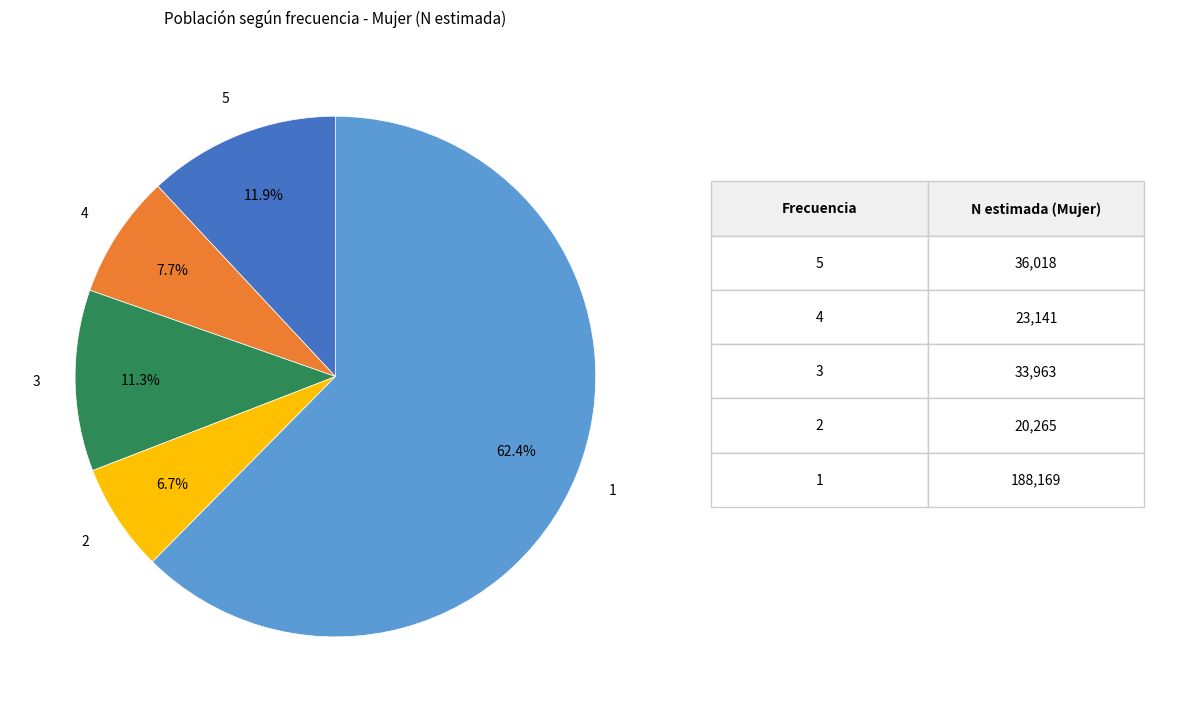

Does any single category account for the majority?

Yes